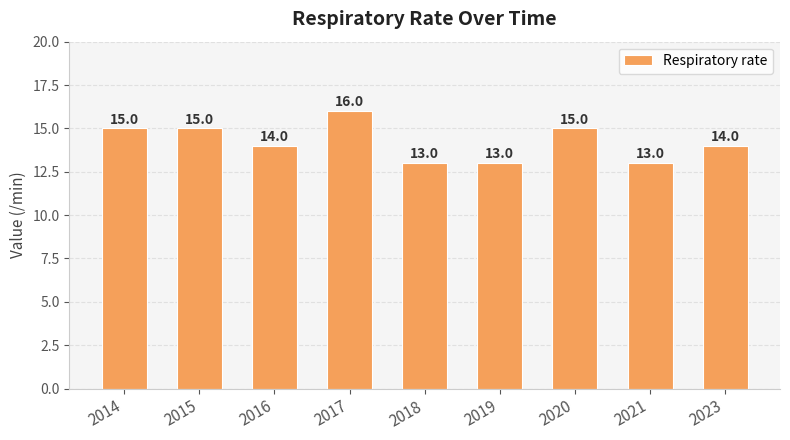

Count the values in the range 13 to 15.

8